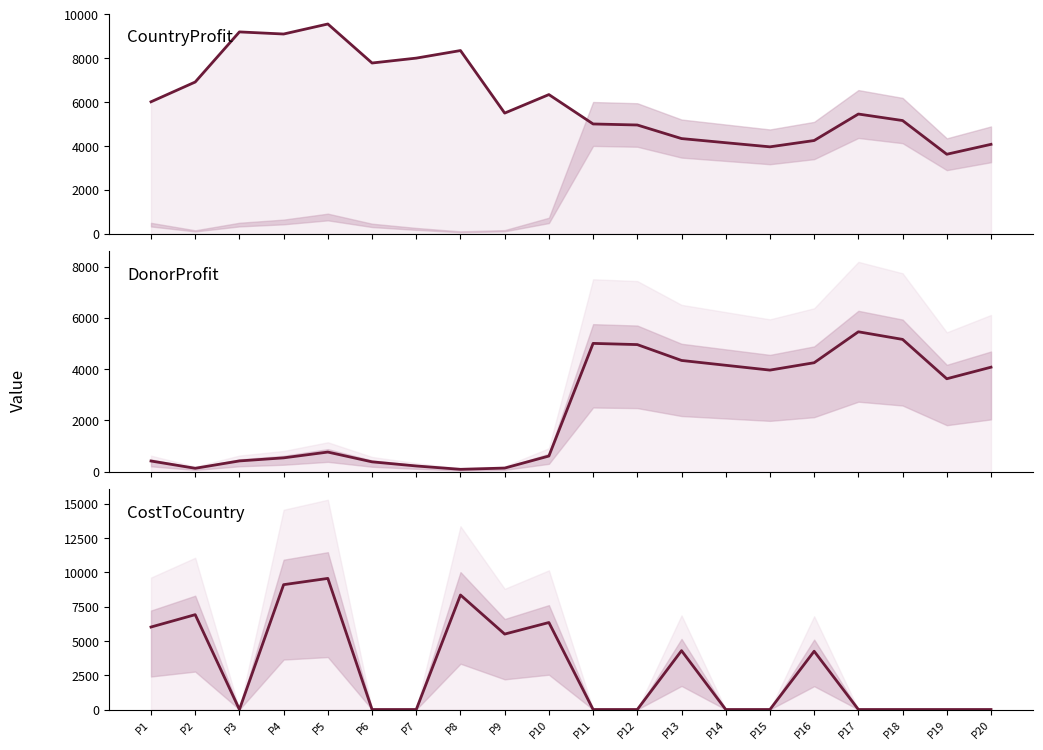

Which has a higher value, P11 or P15?

P11